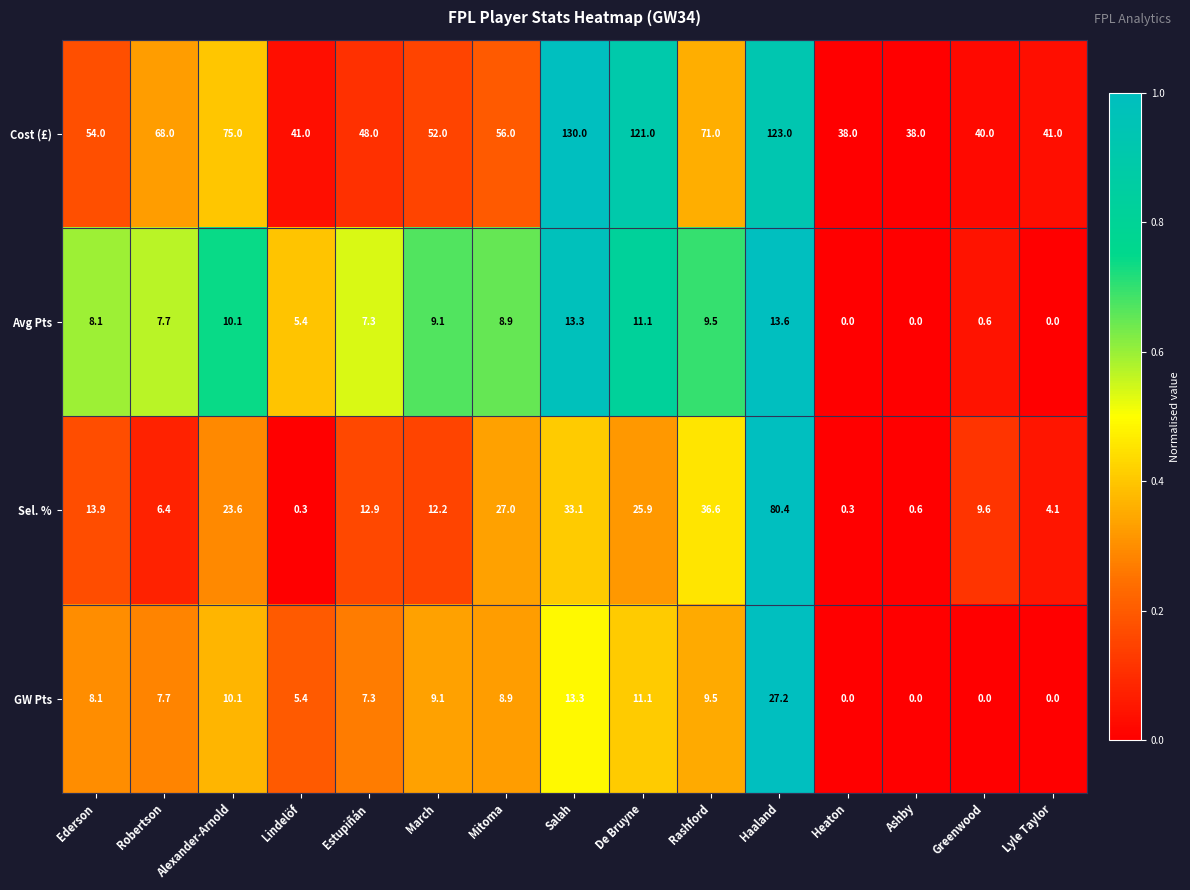

What is the spread (max minus min) of values at Ashby?

38.0